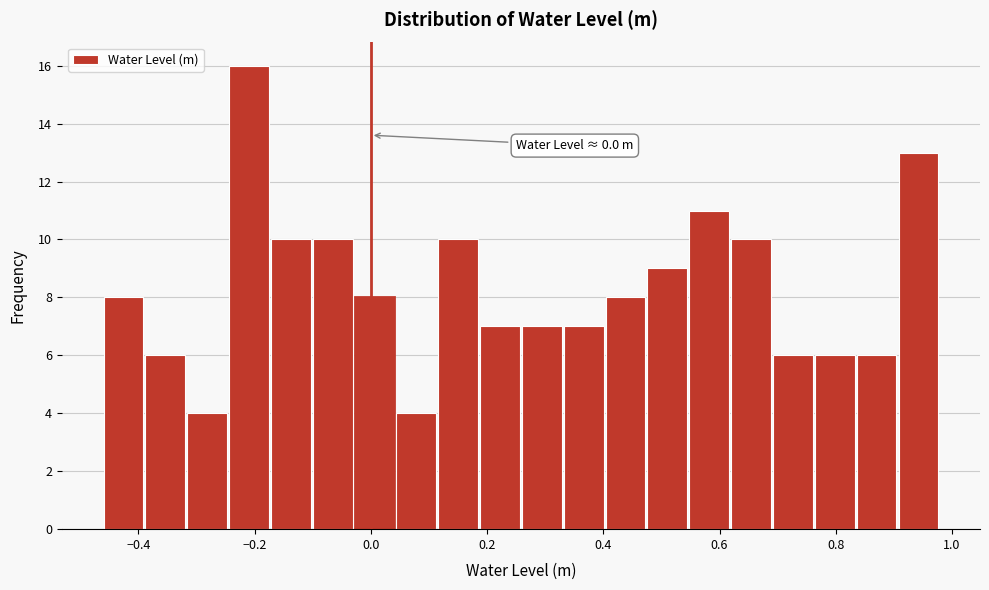

Around what value on the x-axis is the tallest bar? Give the approximate position of its centre, as read against the axis.

-0.20